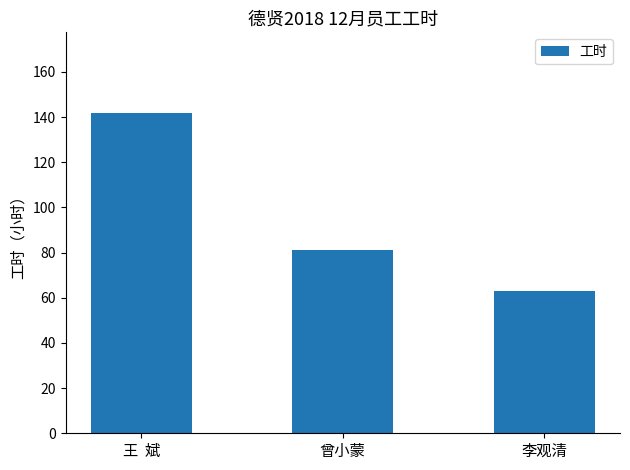

Rank the categories by value from highest to lowest.

王  斌, 曾小蒙, 李观清